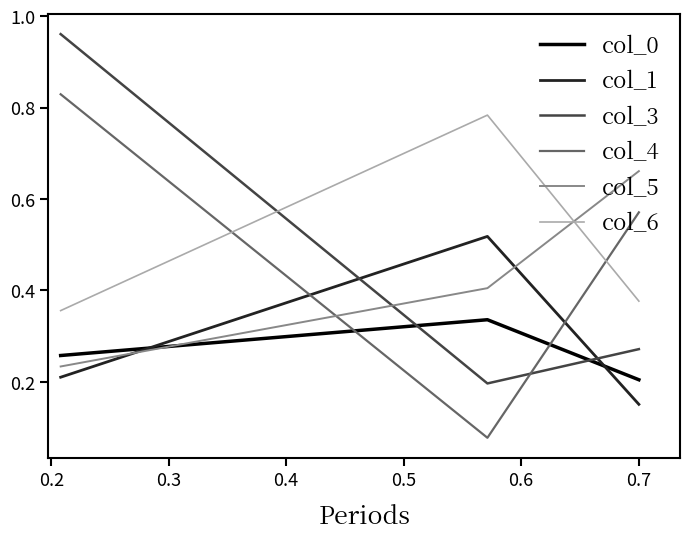

At how many categories does at least one series exceed 0?

3